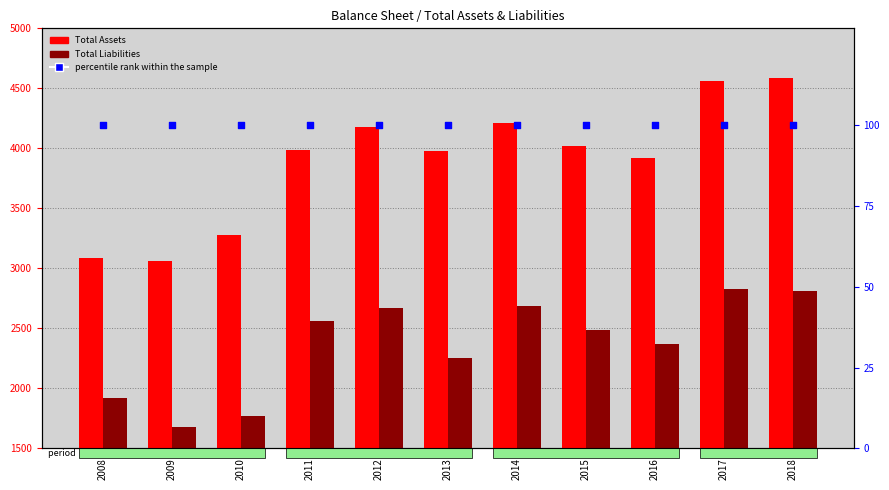

At how many categories does at least one series exceed 4073?

4